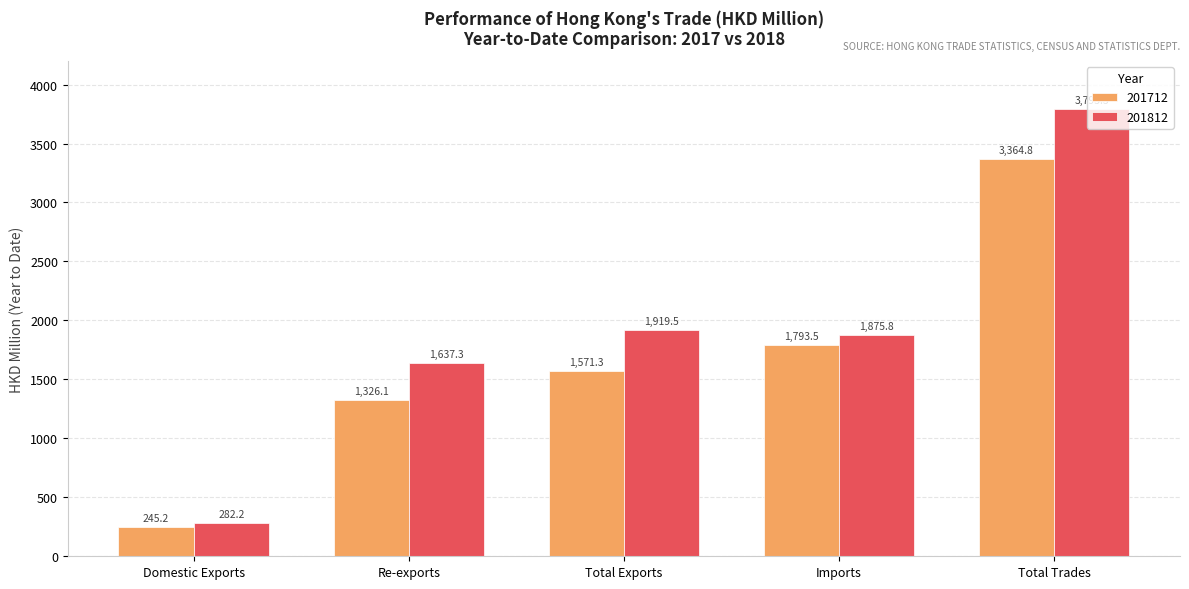

What is the difference between the 201712 values at Total Trades and Total Exports?

1793.5